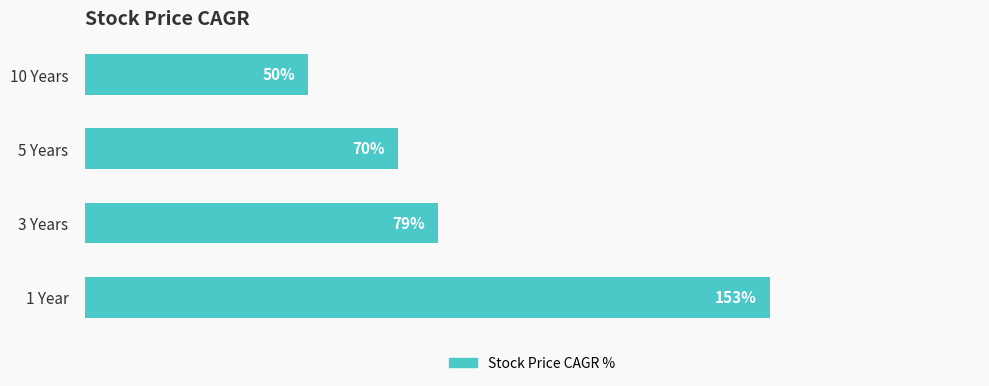

Where is the data nearest to the value 101?

3 Years